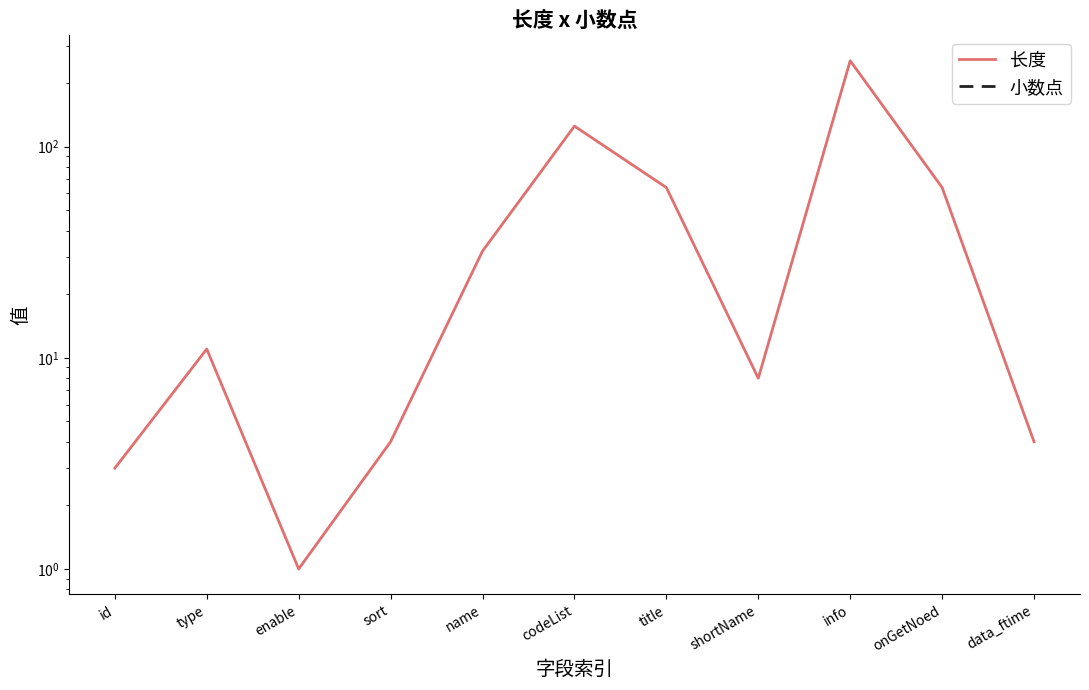

Is the value of 小数点 at onGetNoed greater than the value of 长度 at sort?

No